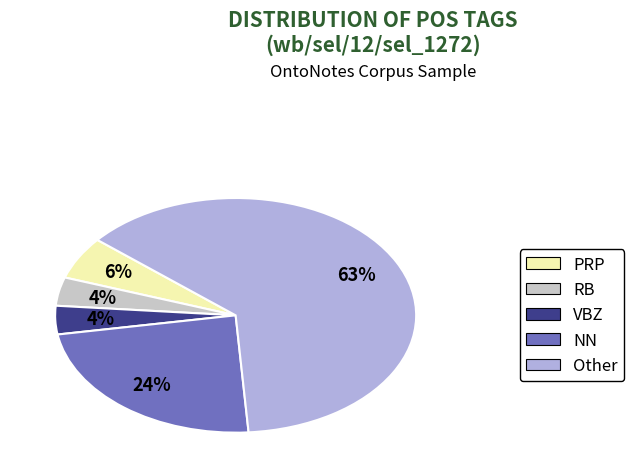

Count the number of slices in the pie.

5